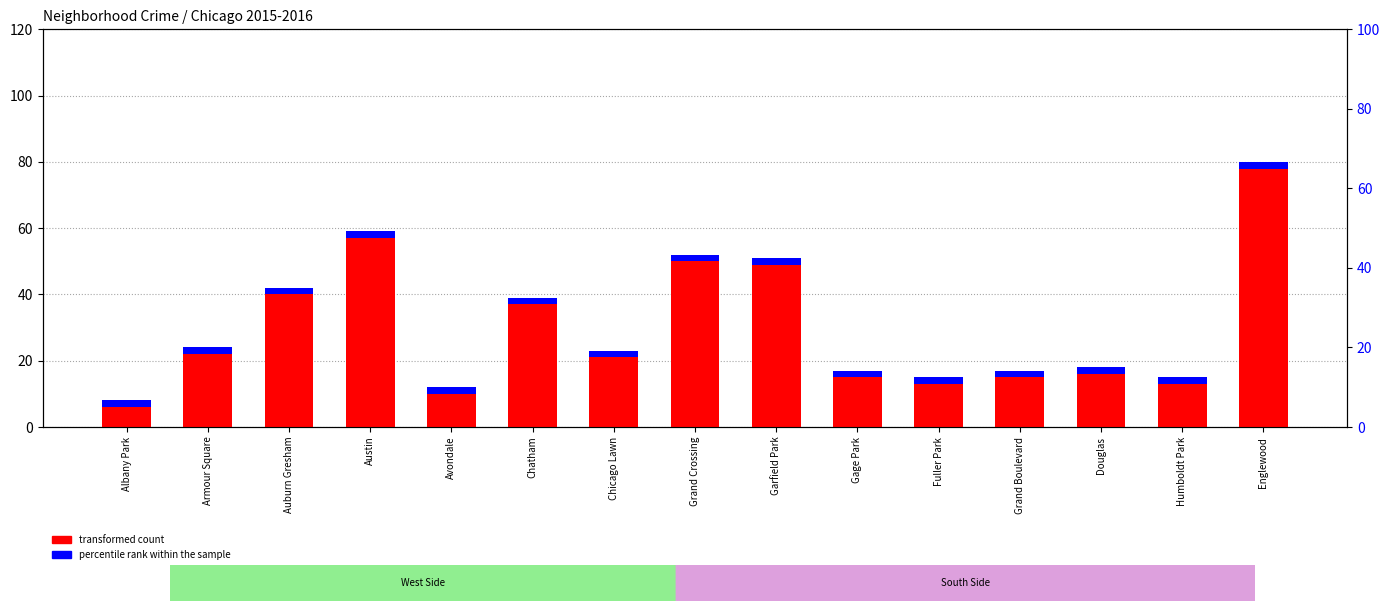

How many data points does each series have?

15